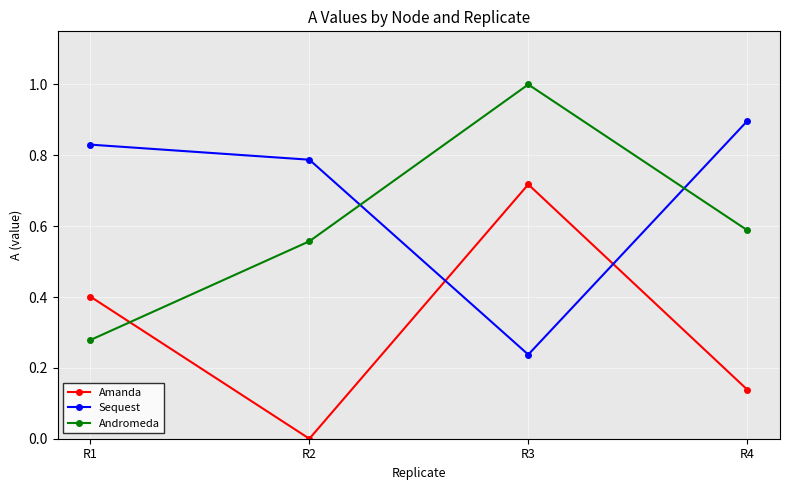

Is it true that Amanda equals 0.0 at R2?

True